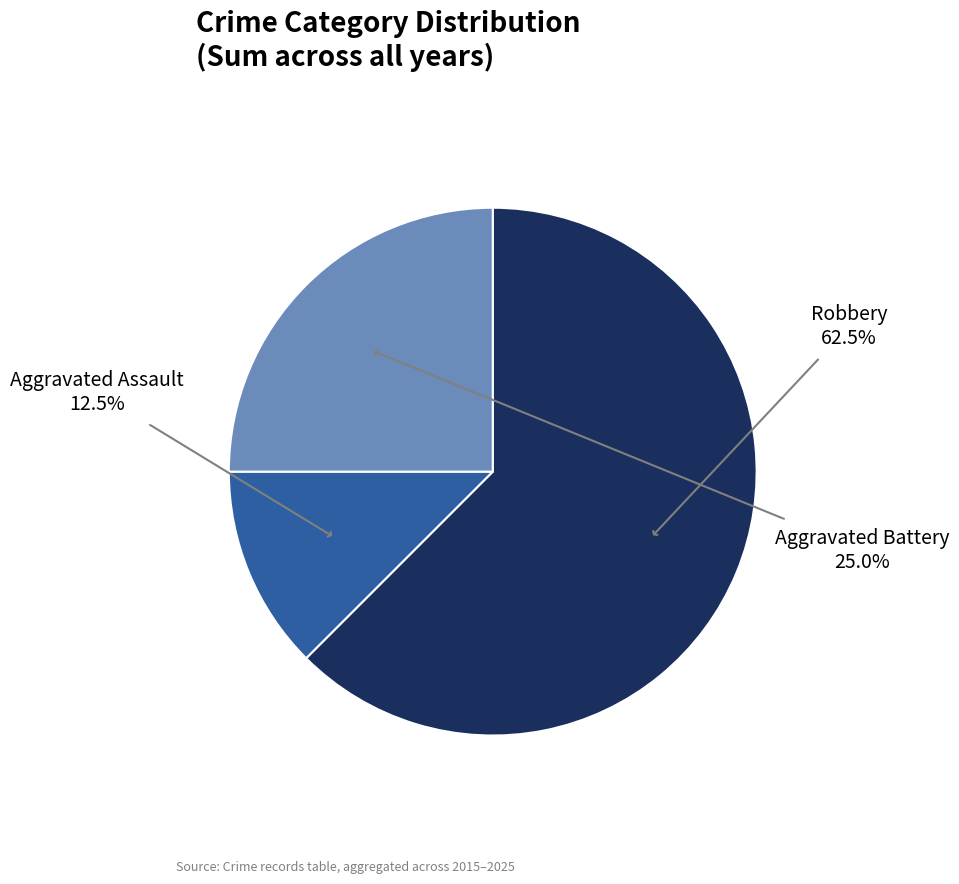

Is there any slice that represents more than half of the pie?

Yes